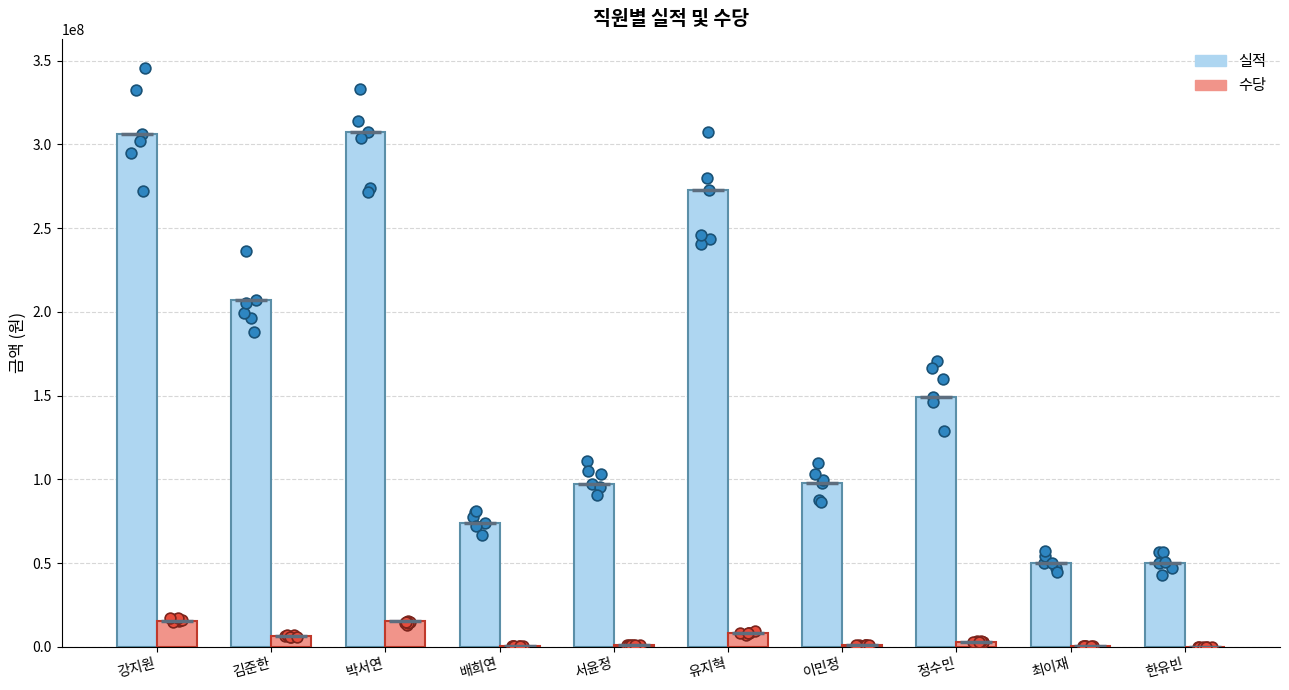

At how many categories does at least one series exceed 193555058?

4